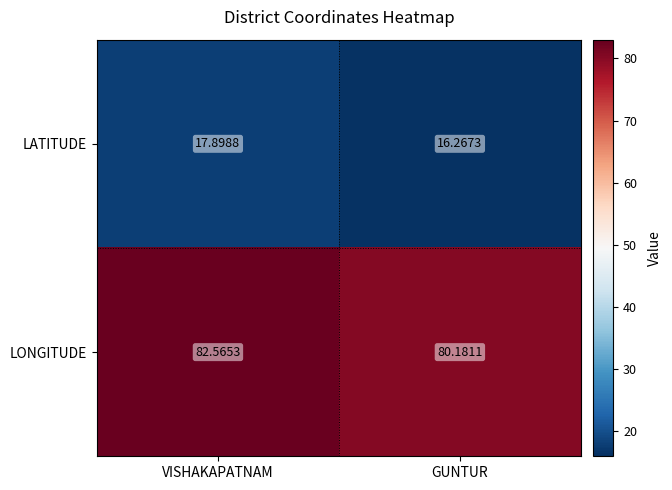

Which category has the highest value in the LONGITUDE series?

VISHAKAPATNAM